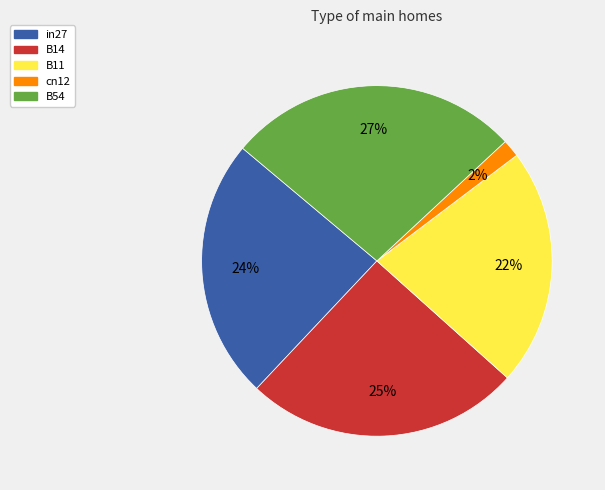

Does cn12 account for over 50% of the chart?

No